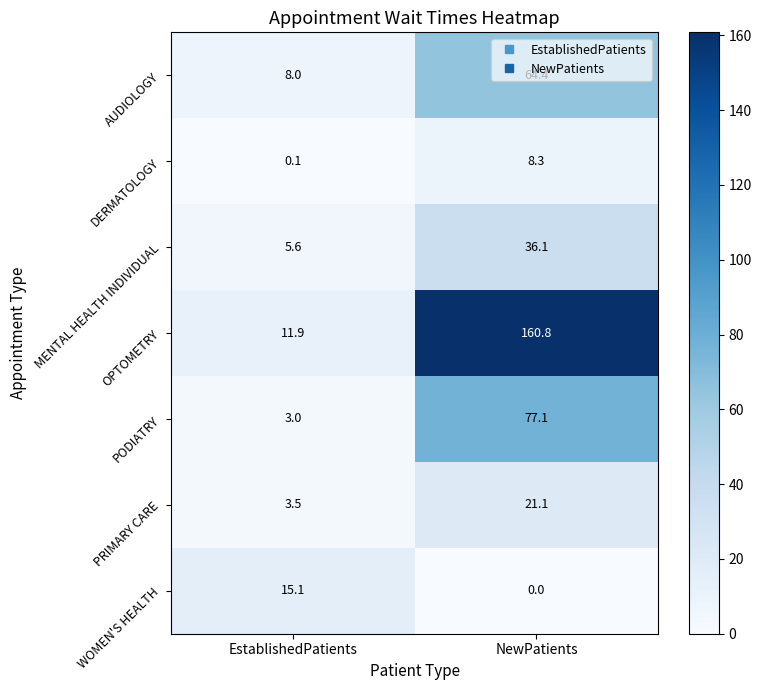

At which category is the sum across all series the highest?

NewPatients